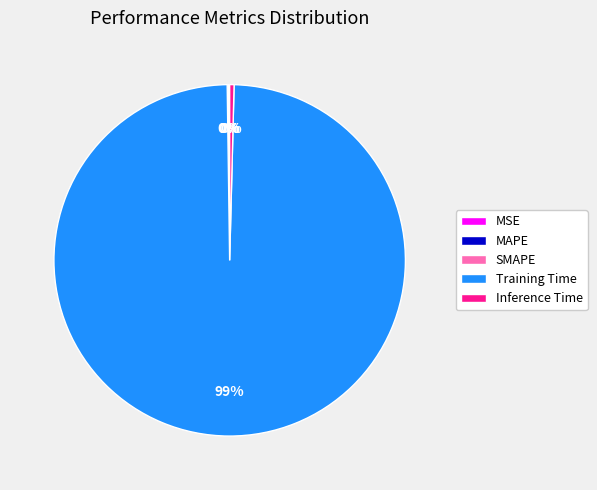

To the nearest percent, what is the average slice percentage?

20%